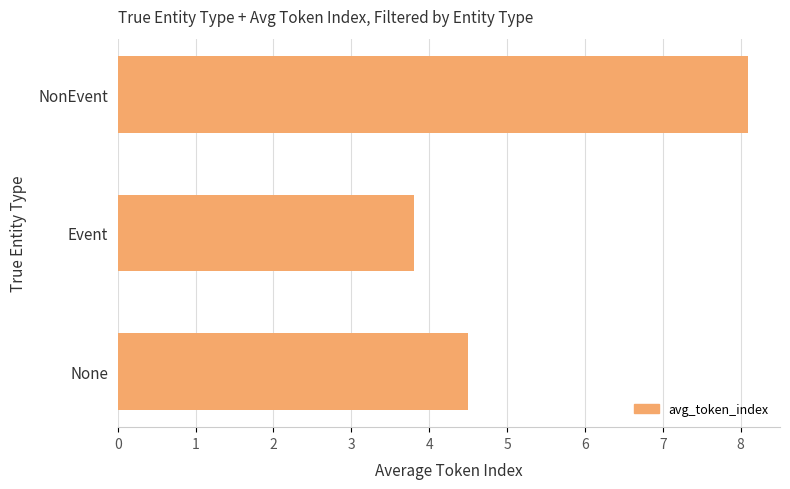

What is the sum of all values?

16.4